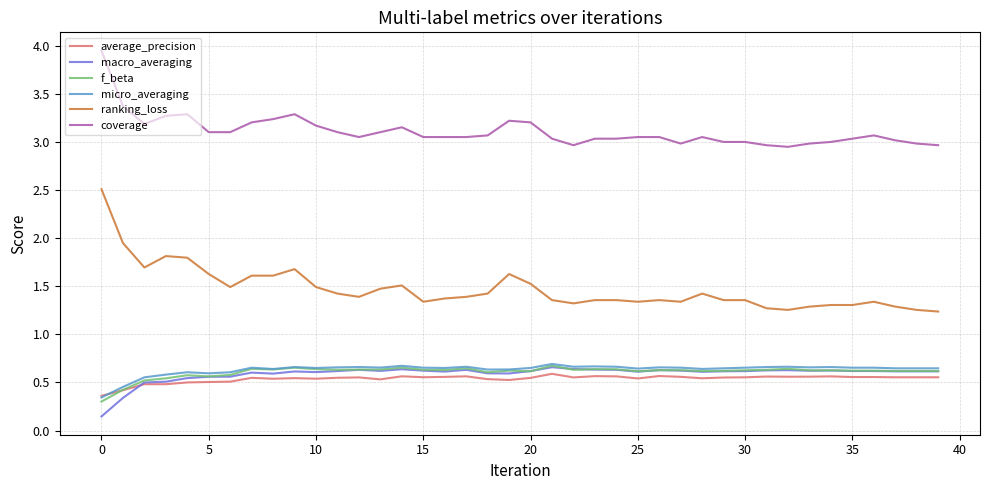

How many categories are shown in the chart?

40